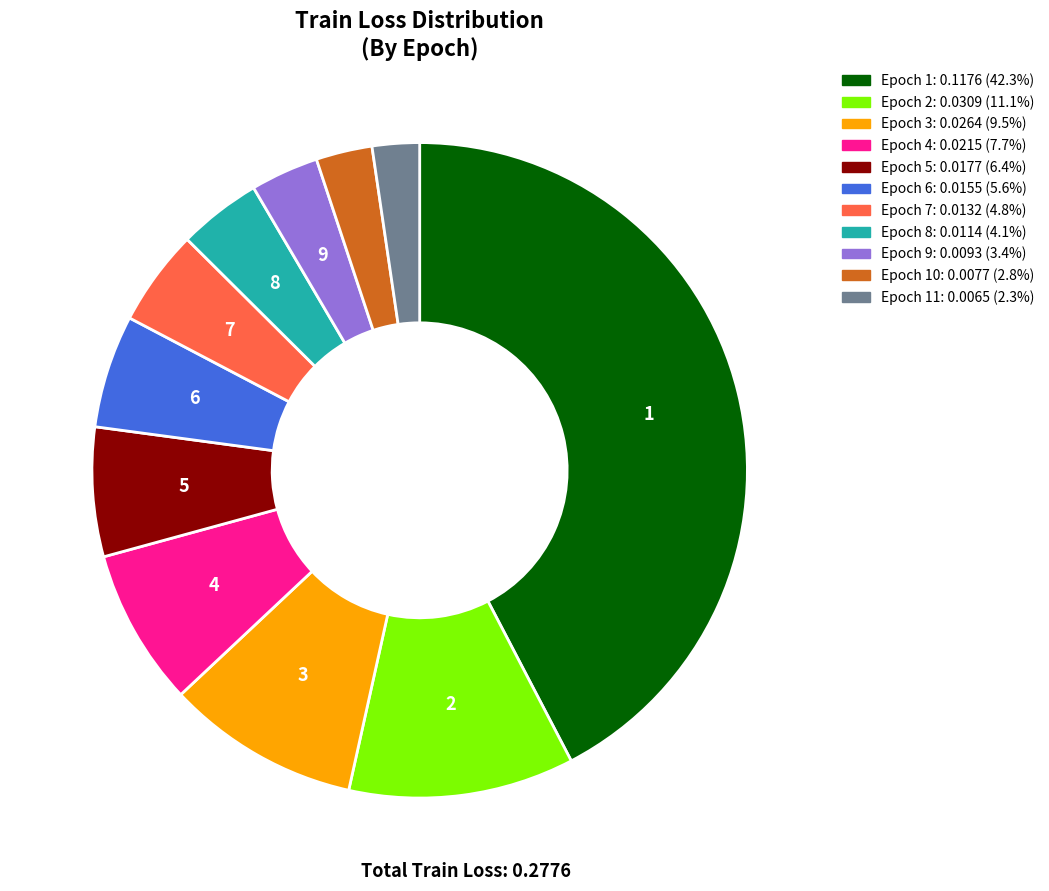

How many slices are in this pie chart?

11